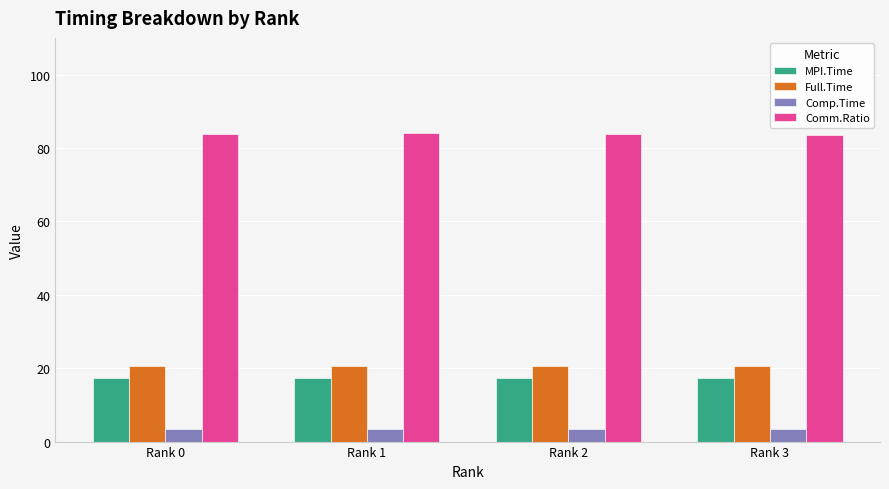

What is the highest value of the Full.Time series?

20.7